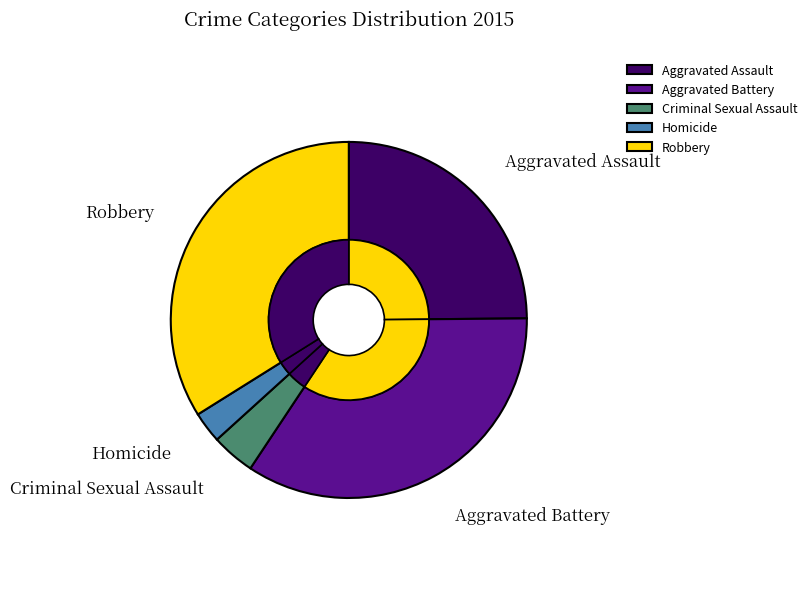

The Robbery slice represents 22% of the pie. True or false?

False